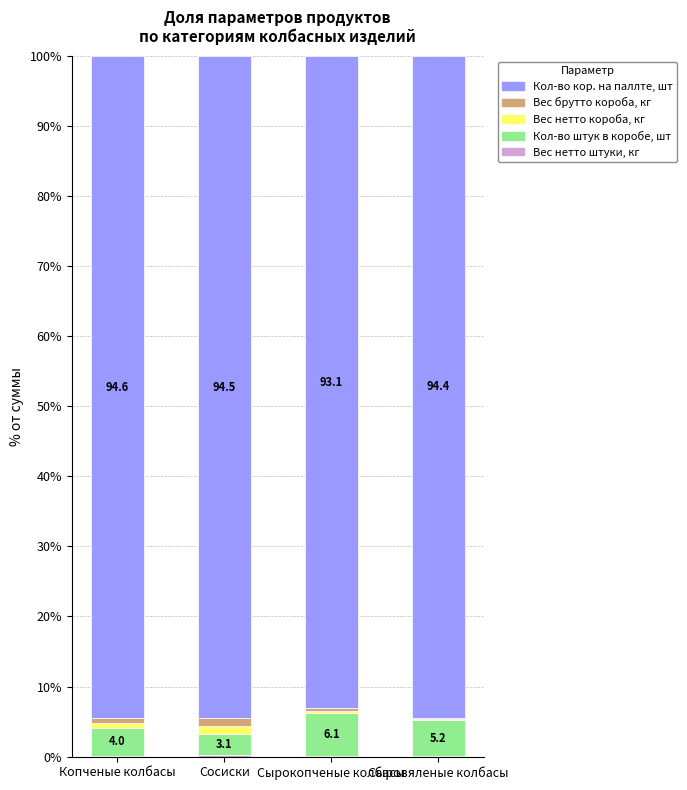

Where does the Кол-во кор. на паллте, шт series first go above 94?

Копченые колбасы